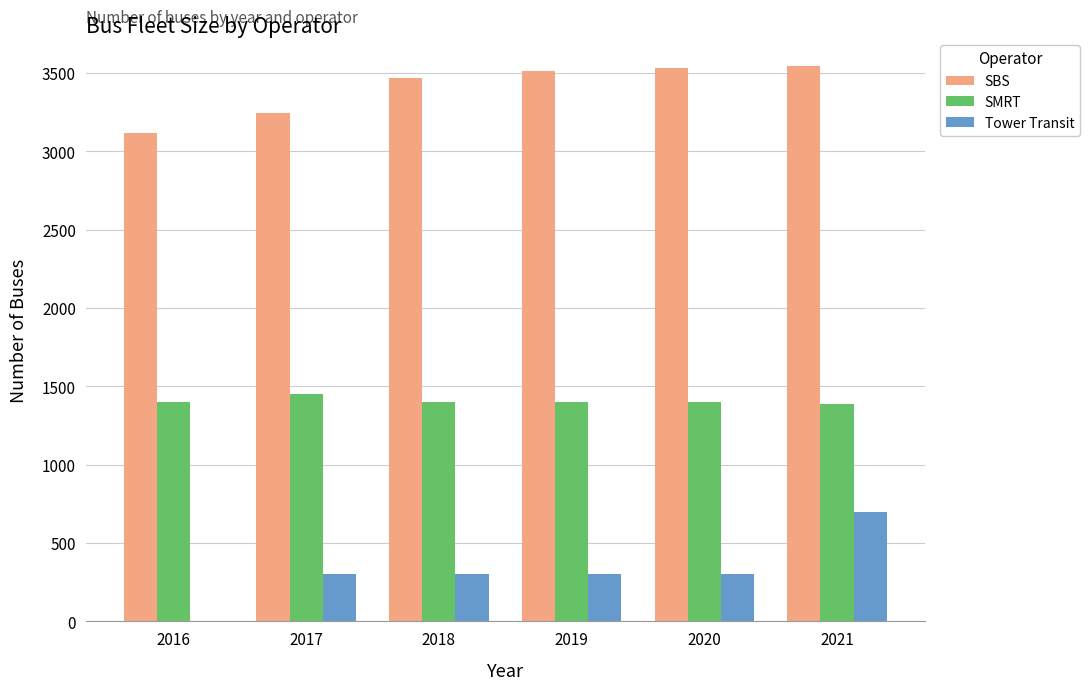

What is the approximate value of Tower Transit at 2017?

300